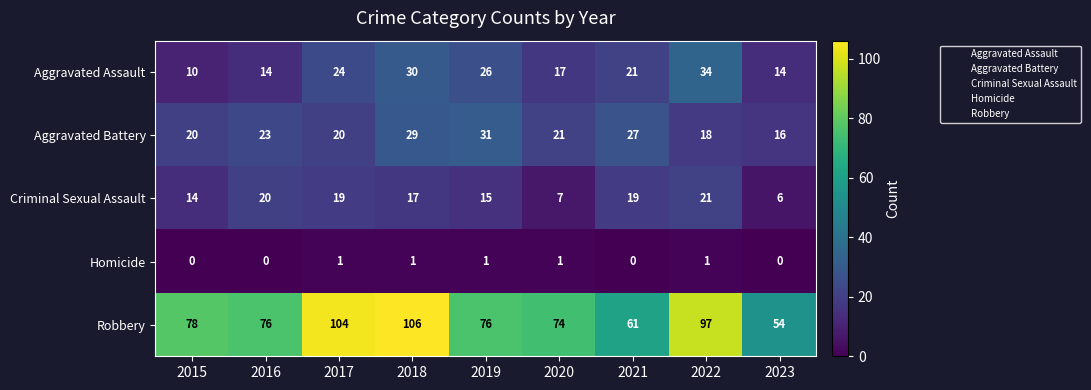

How many Homicide values are between 0 and 1?

9